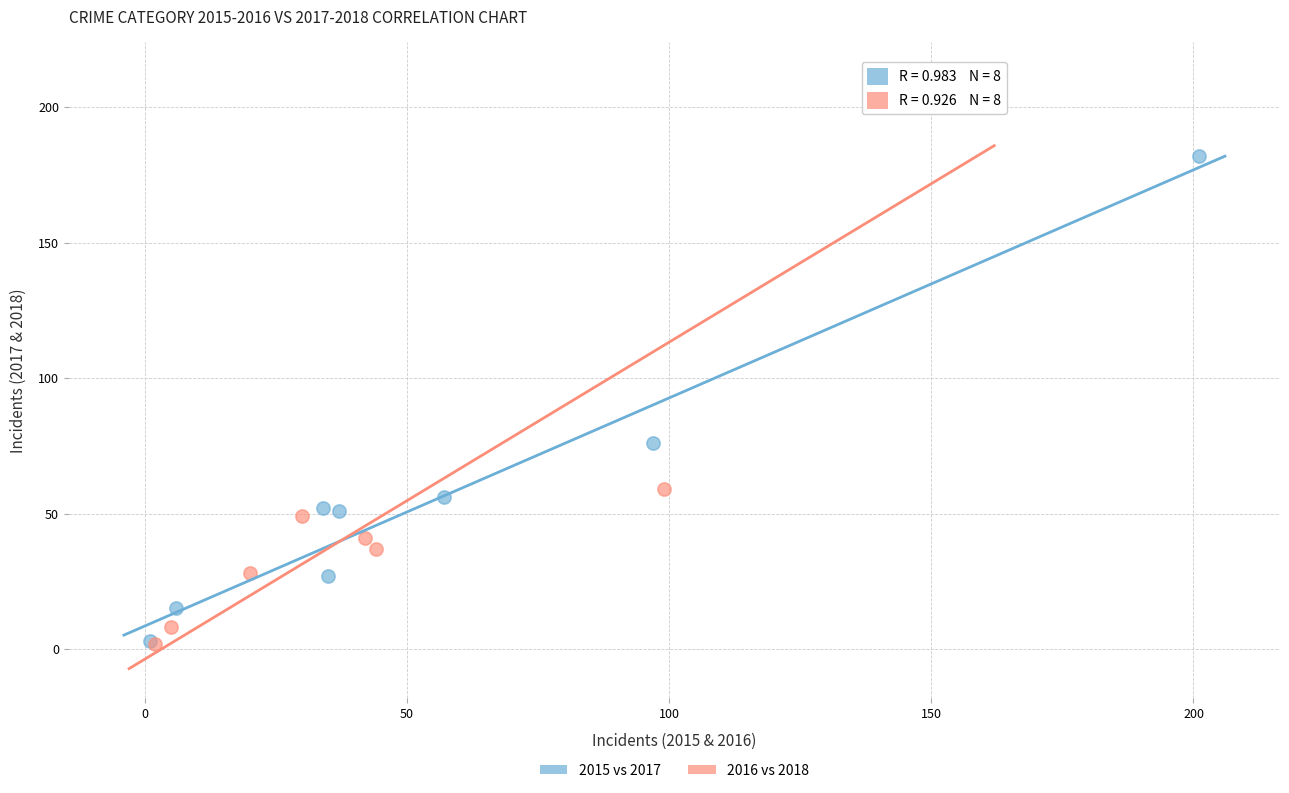

Which series has the widest spread of Y values?

2016 vs 2018